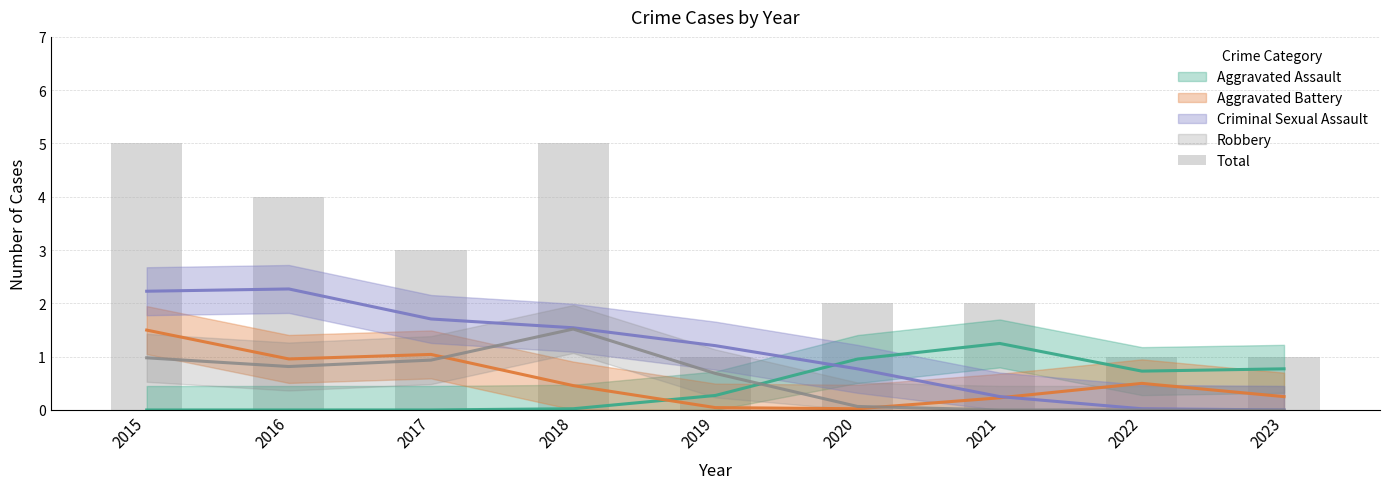

True or false: the data shows 8 at 2015.

False